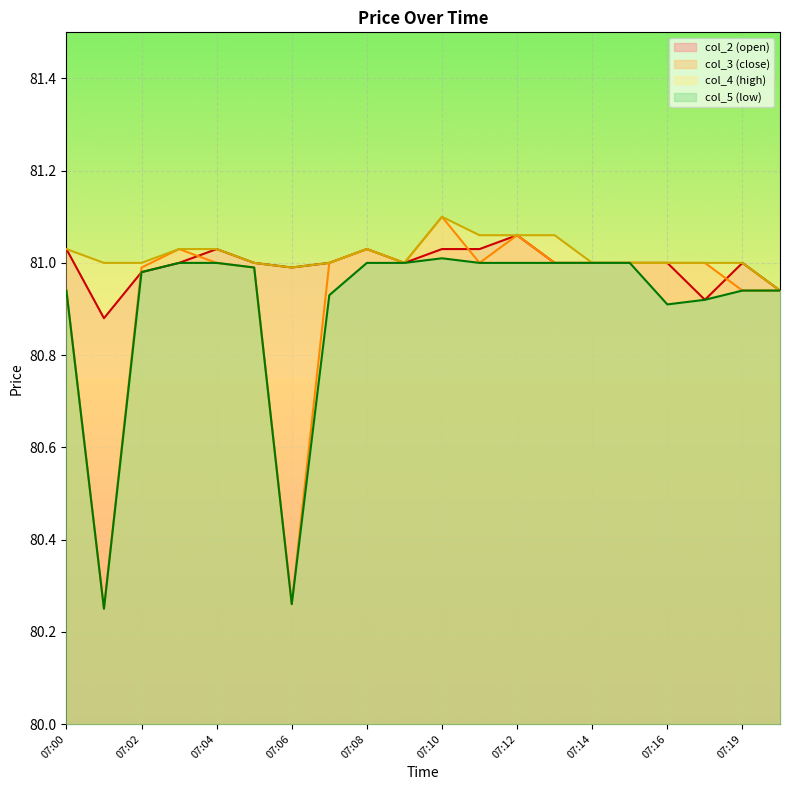

What is the sum of the col_5 values at 07:06 and 07:12?

161.3